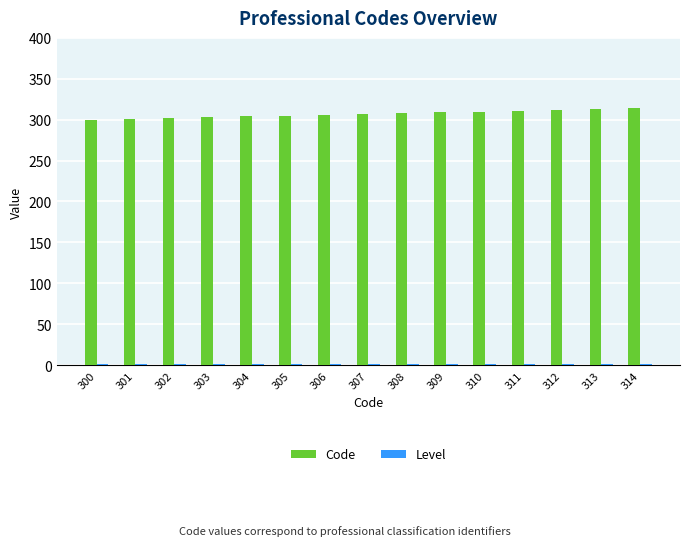

What is the sum of all Code values?

4605